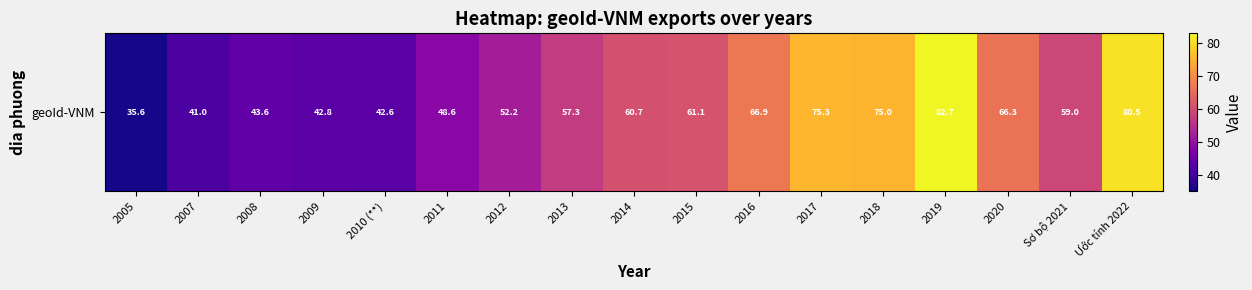

What is the difference between the maximum and second lowest values?

41.7